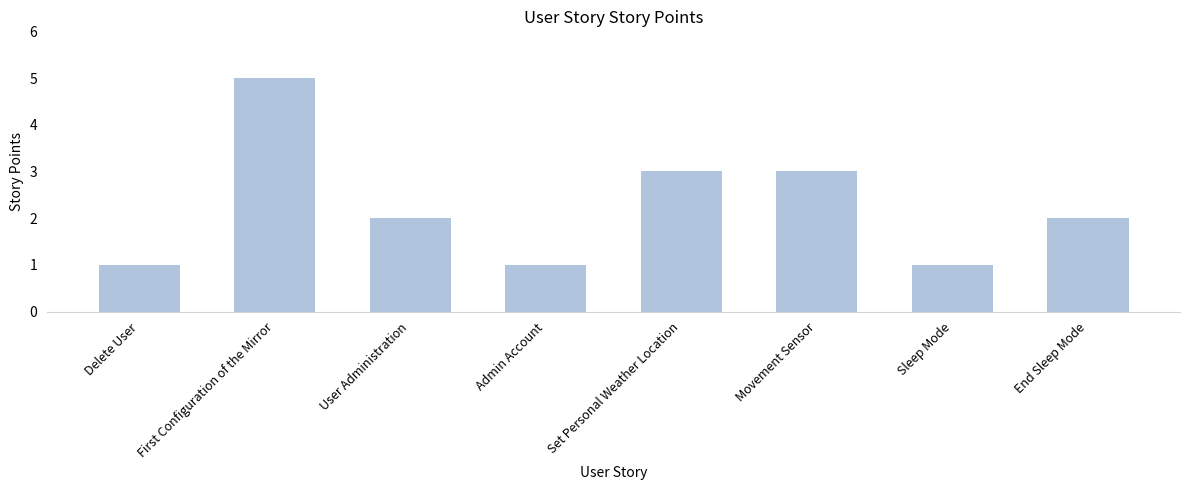

What position from the right is Delete User?

8